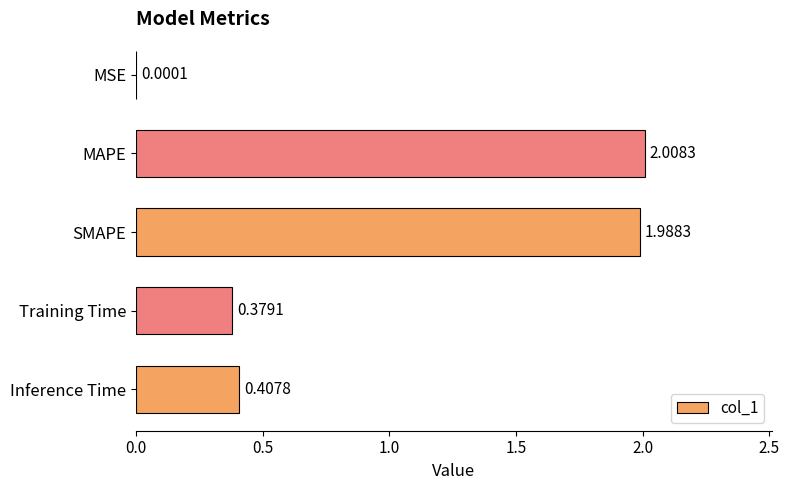

Which has a higher value, Inference Time or Training Time?

Inference Time